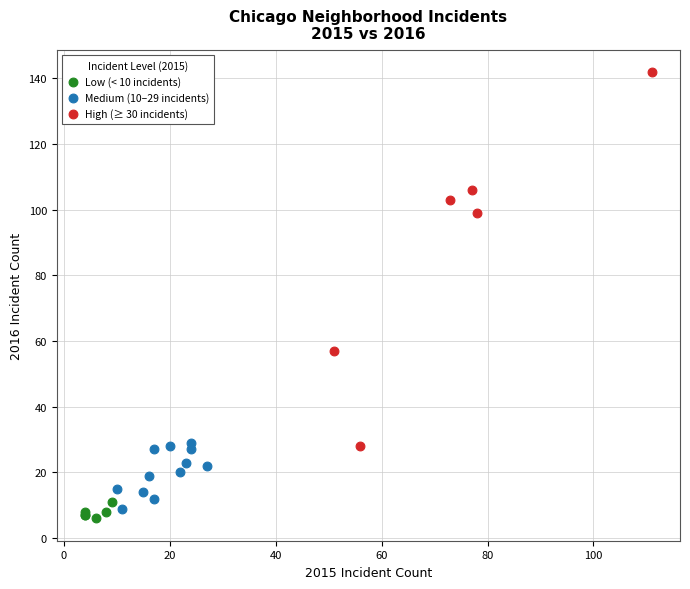

Which series contains the highest Y value?

High (≥ 30 incidents)